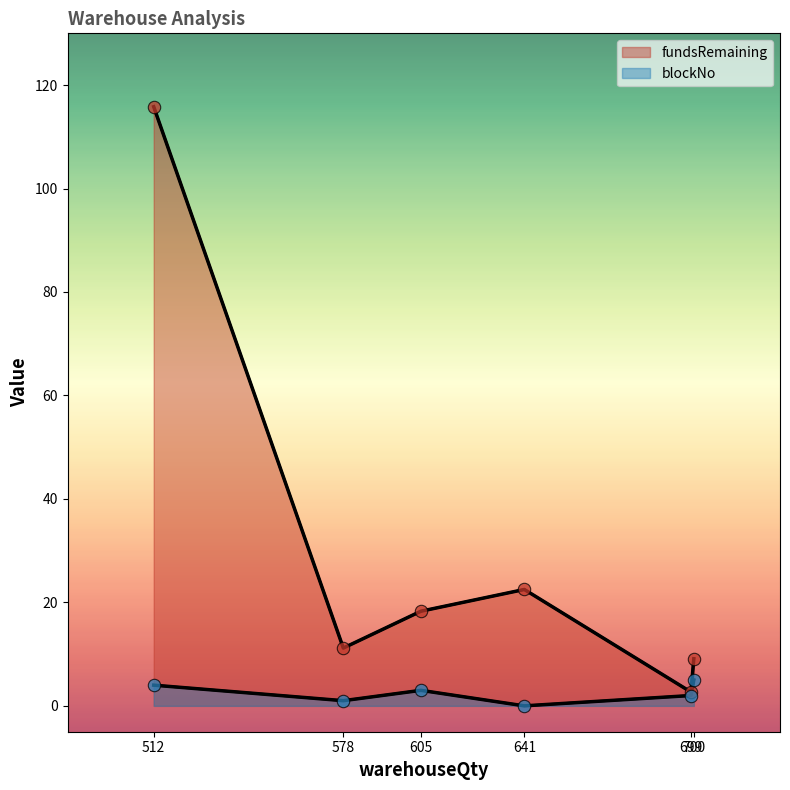

What is the total value across all series at 700?

14.1